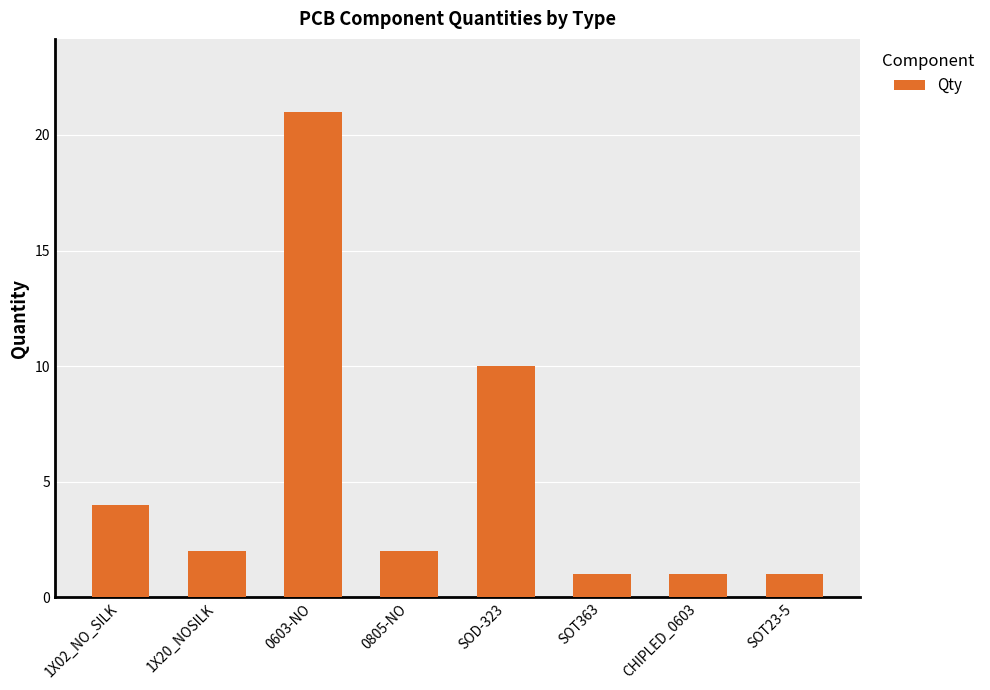

Reading right to left, transcribe all the data shown in this chart.

1	1	1	10	2	21	2	4